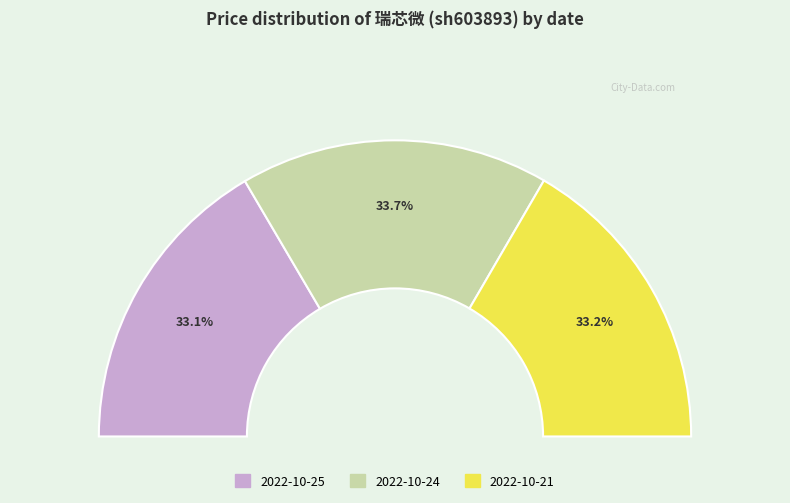

Which has a higher value, 2022-10-25 (16684) or 2022-10-21 (16266)?

2022-10-21 (16266)